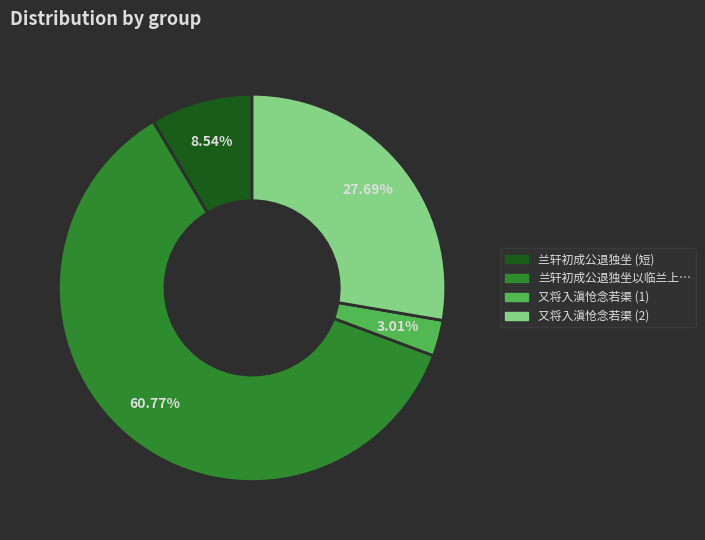

Is there a majority slice in this chart?

Yes